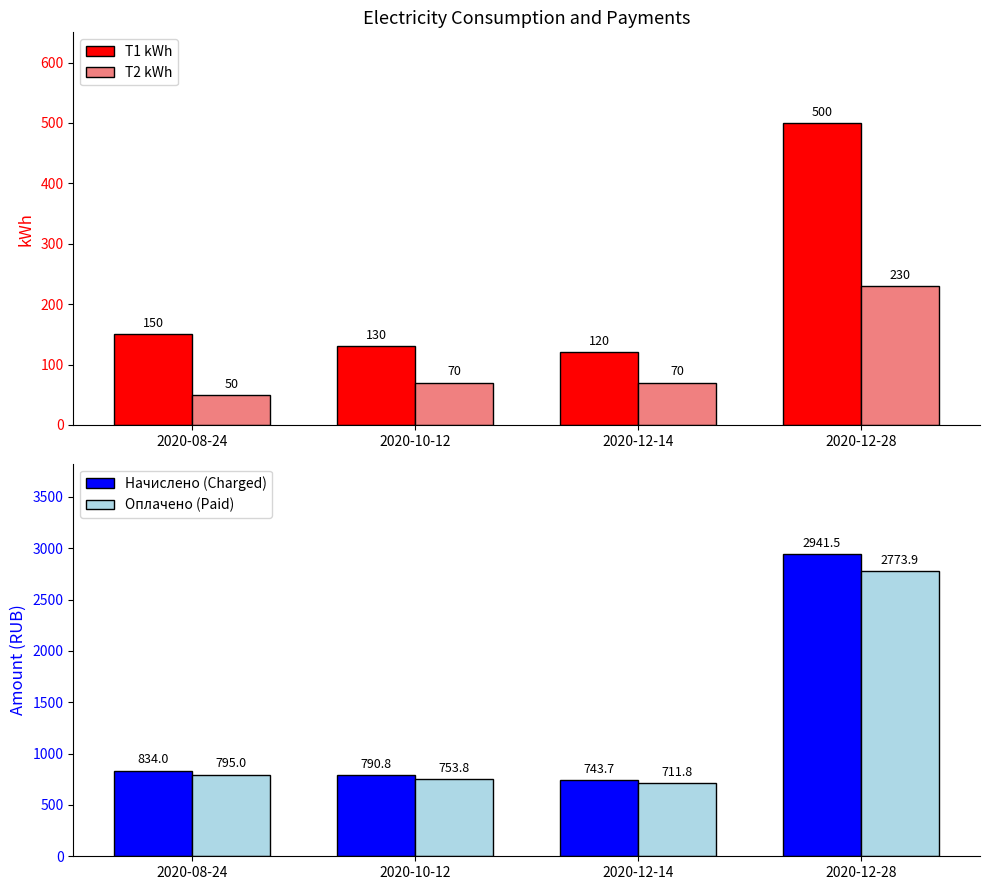

Is the value of Оплачено (Paid) at 2020-08-24 greater than the value of T1 kWh at 2020-10-12?

Yes